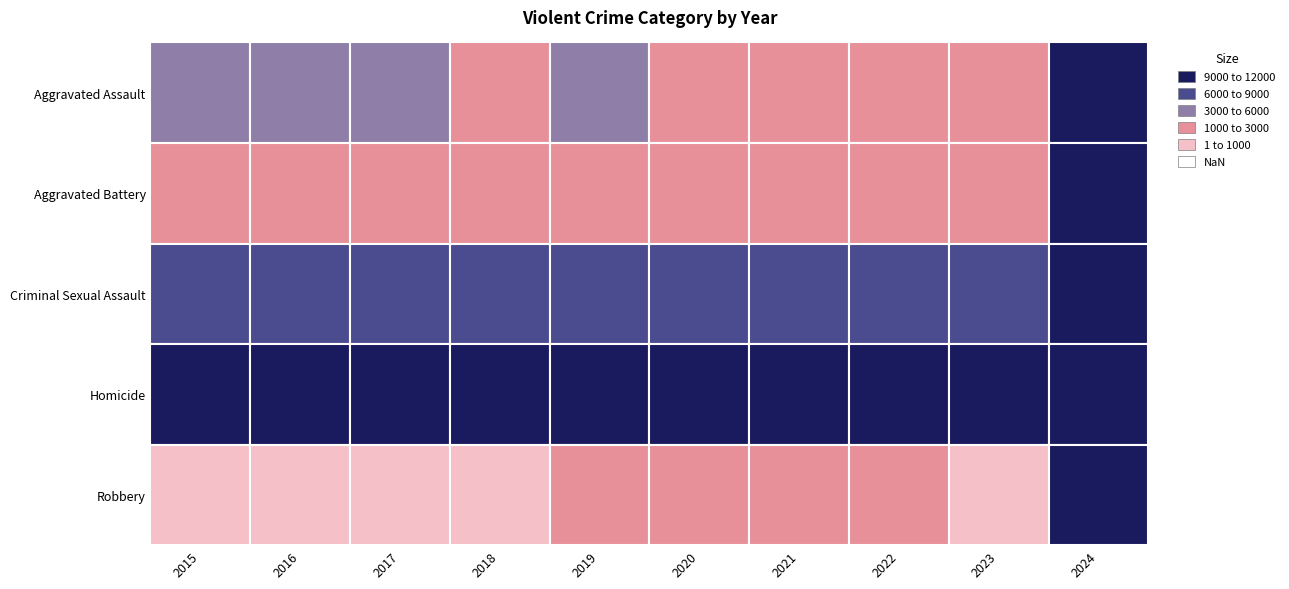

What is the greatest value displayed?

11960